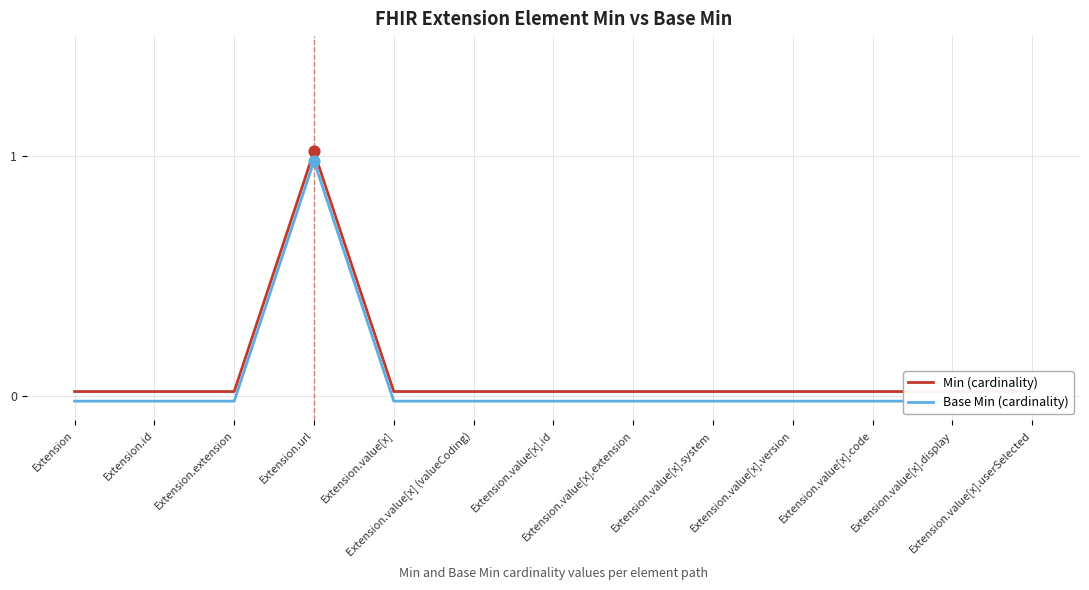

Which series has the largest Y range (max minus min)?

Min (cardinality)